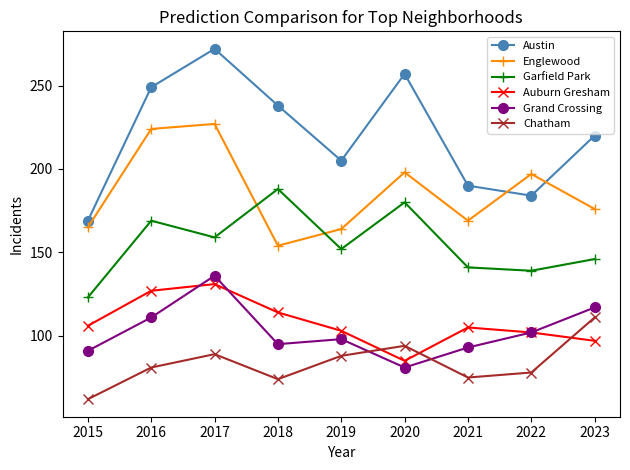

What is the difference between the maximum and minimum values in the Austin series?

103